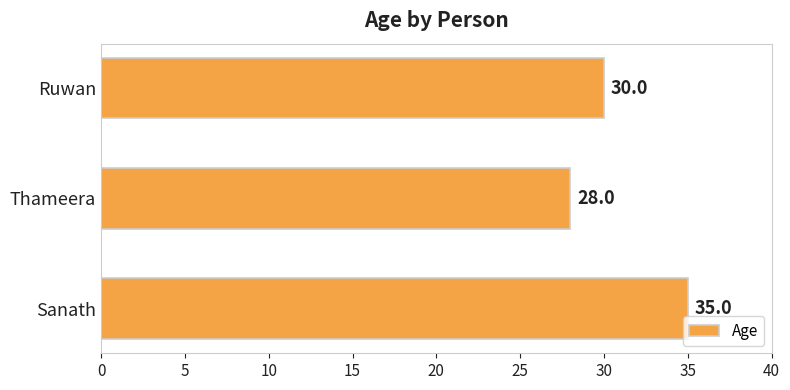

Reading bottom to top, list all the values displayed in this chart.

35	28	30